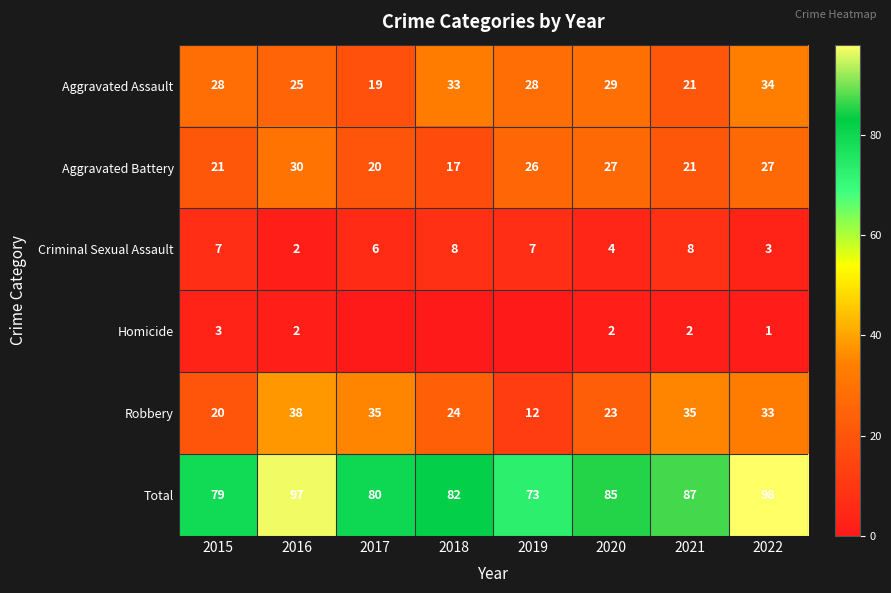

Which series has the largest range (max minus min)?

Robbery